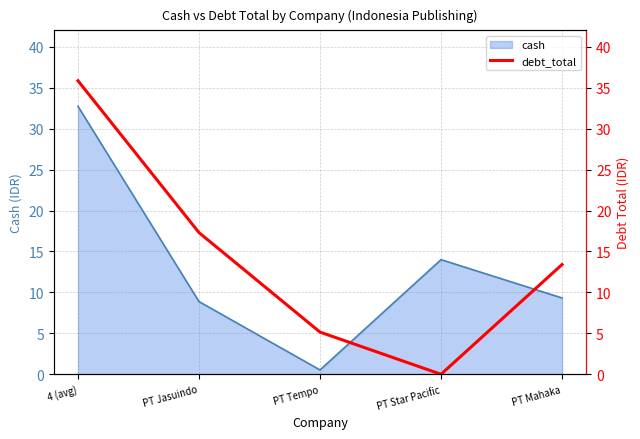

What is the maximum value for cash?

32.7